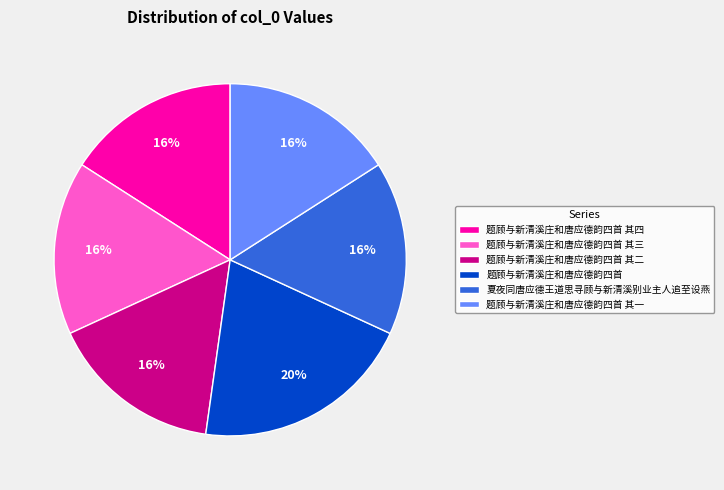

To the nearest percent, what portion does 题顾与新清溪庄和唐应德韵四首 其三 represent?

16%